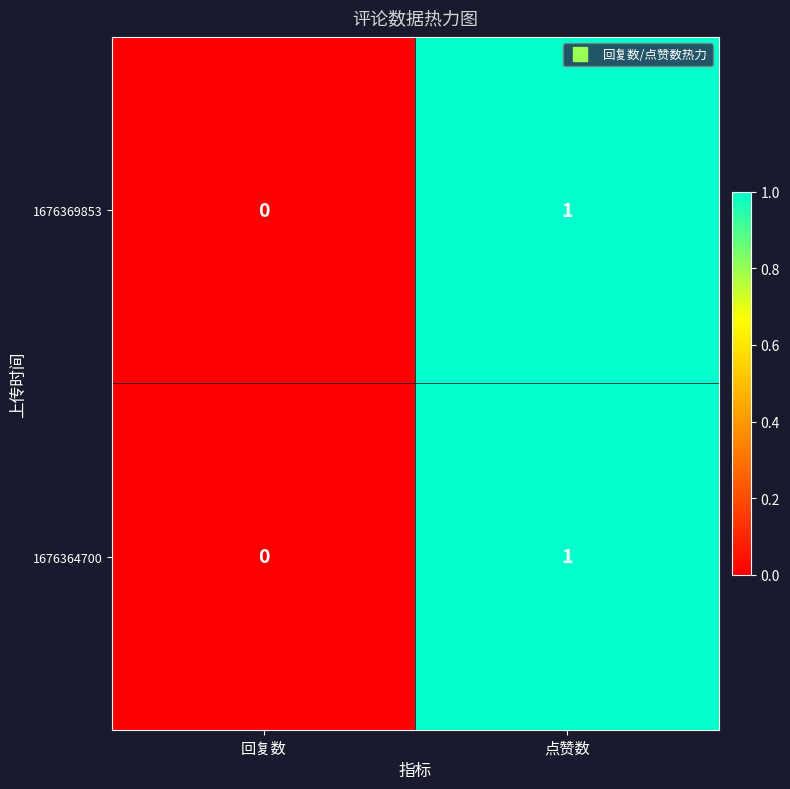

Reading left to right, extract all data points from this chart.

1676369853: 0	1
1676364700: 0	1